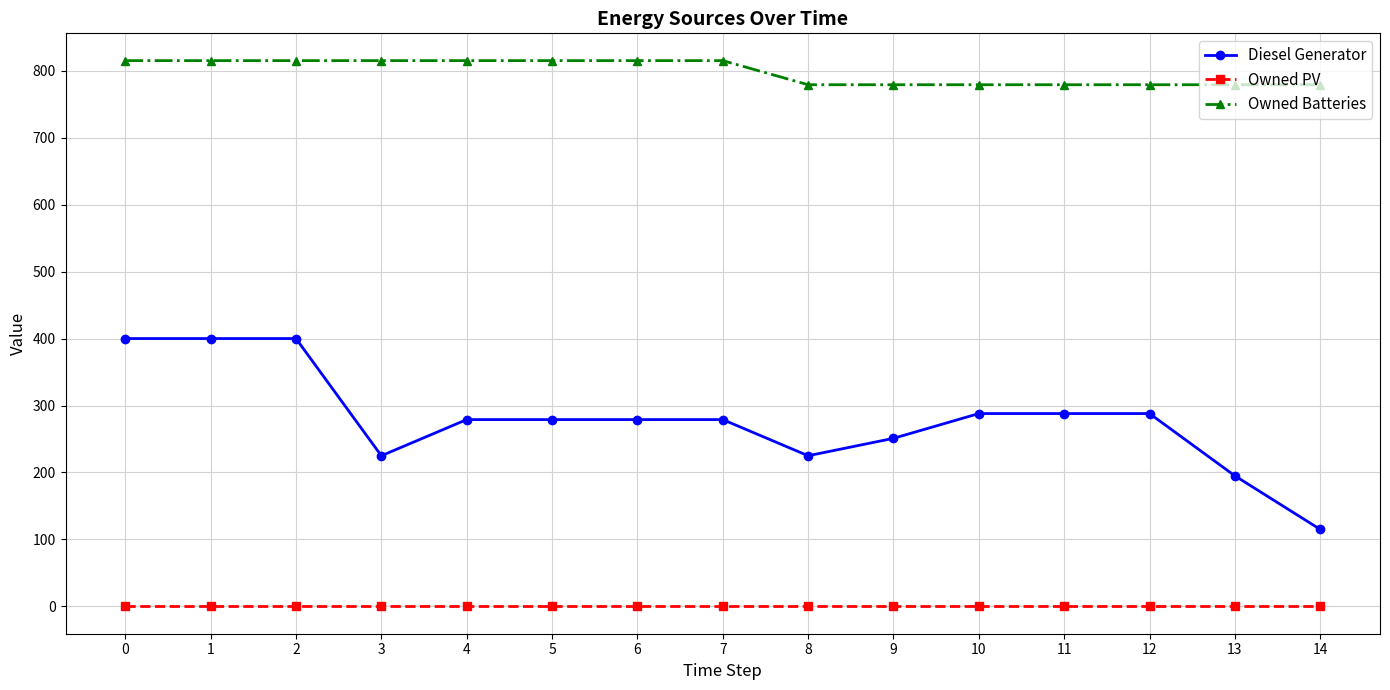

Reading left to right, transcribe all the data shown in this chart.

Diesel Generator: 400	400	400	225	279	279	279	279	225	251	288	288	288	195	115
Owned PV: 0	0	0	0	0	0	0	0	0	0	0	0	0	0	0
Owned Batteries: 815	815	815	815	815	815	815	815	779	779	779	779	779	779	779